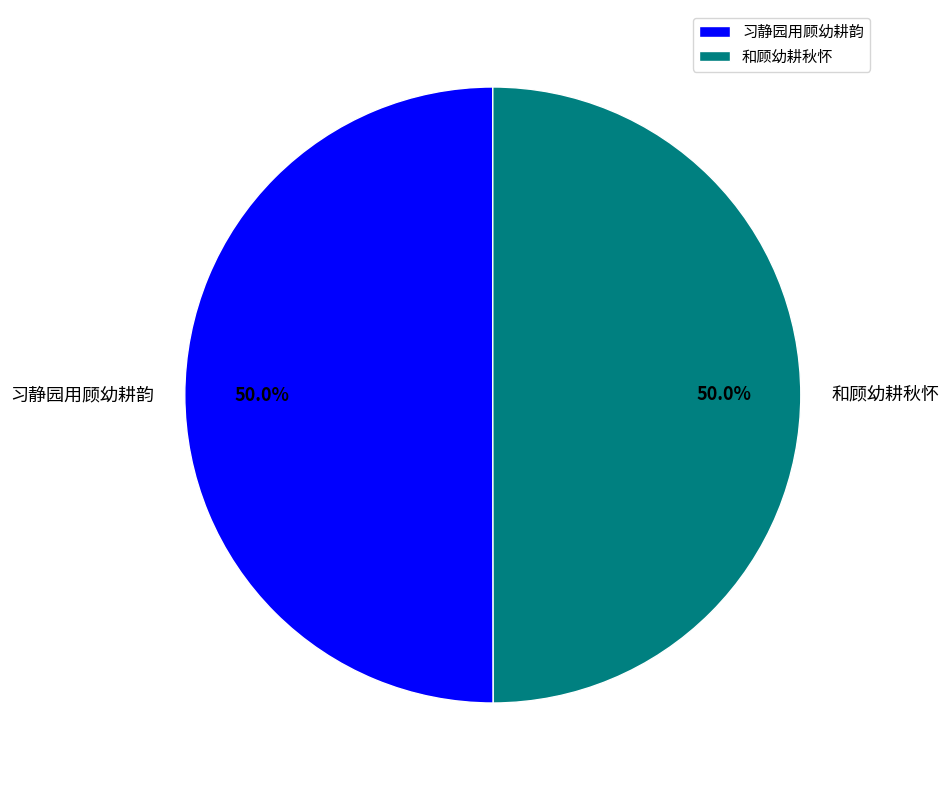

What is the ratio of the value at 习静园用顾幼耕韵 to the value at 和顾幼耕秋怀?

1.0